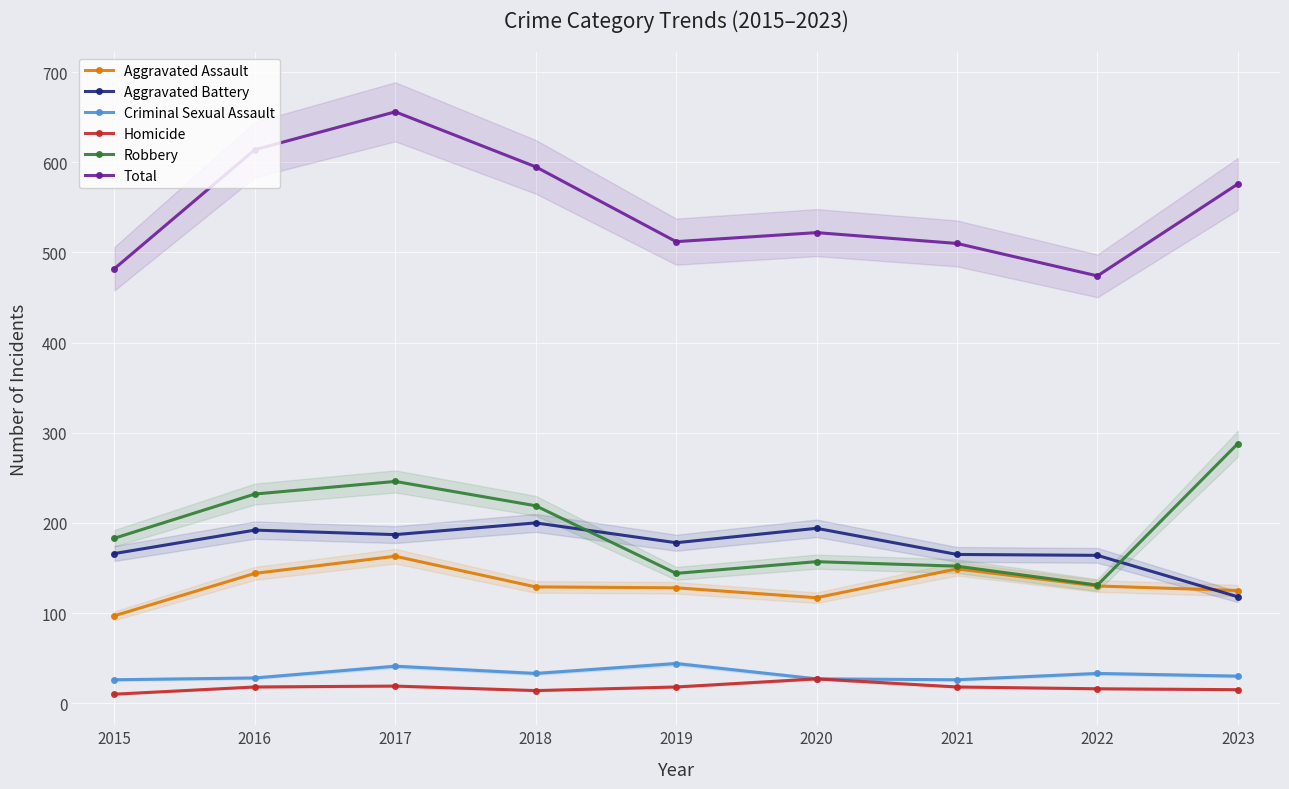

Is the value of Total at 2017 greater than the value of Homicide at 2015?

Yes